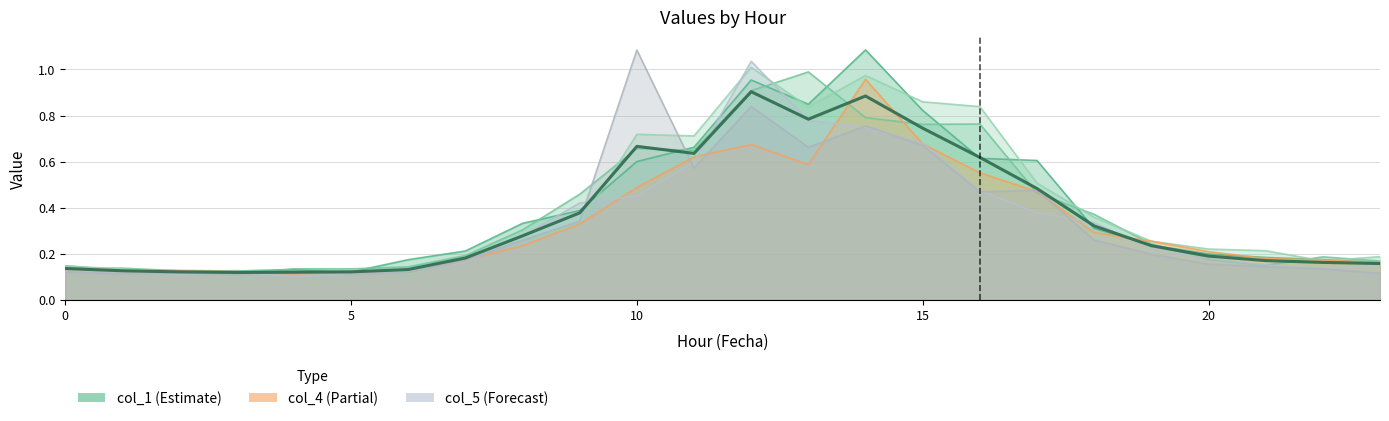

What is the label of the 20th point from the left?

19